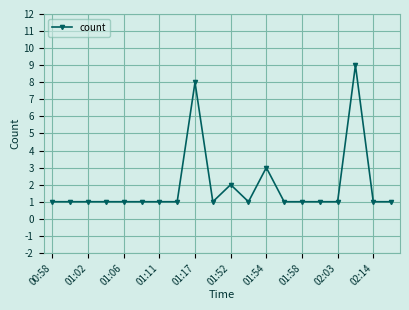

How many data points does each series have?

20